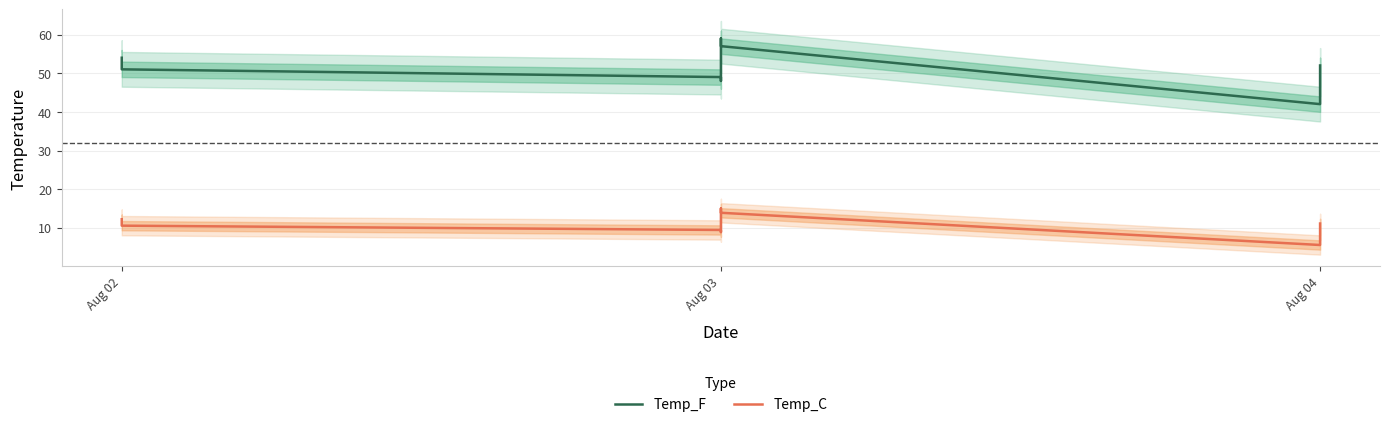

Which series changed the most between 3 and 5?

Temp_F